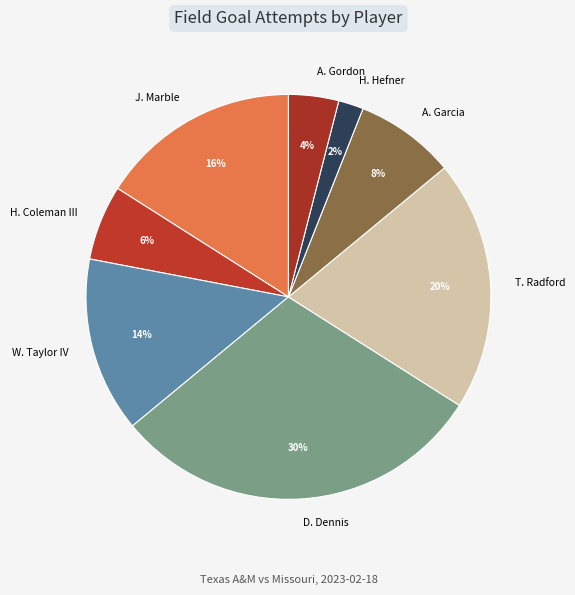

To the nearest percent, what is the average slice percentage?

12%